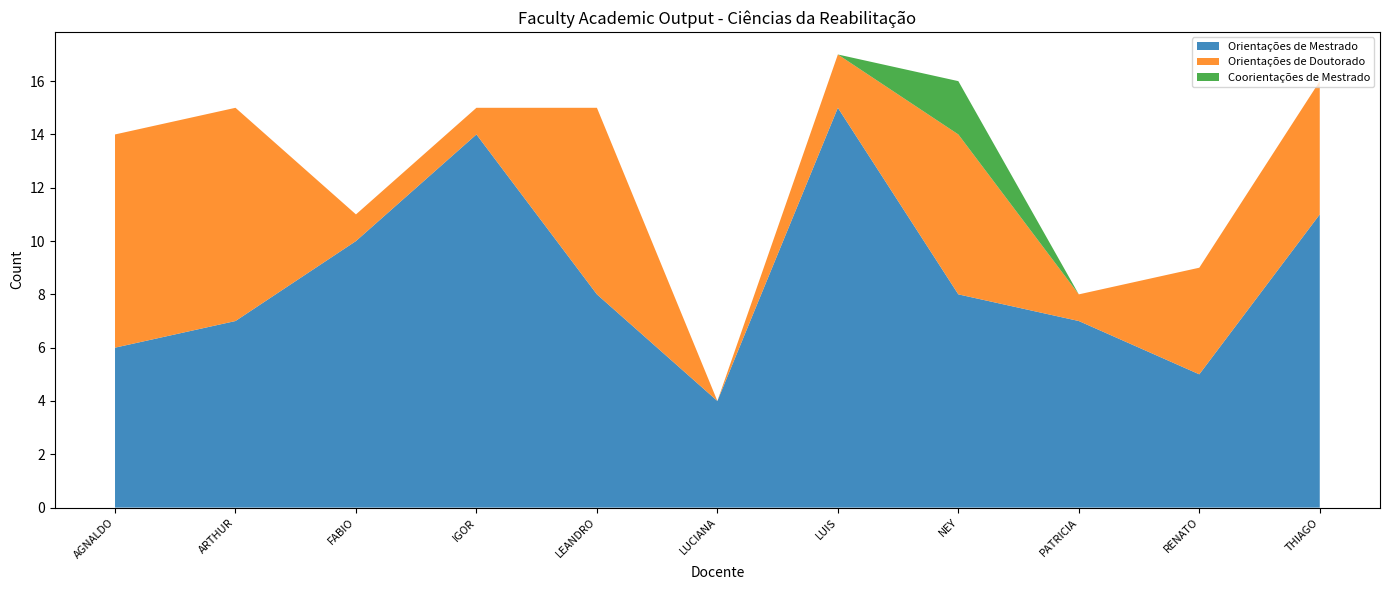

True or false: Orientações de Mestrado has a value of 2 at PATRICIA.

False